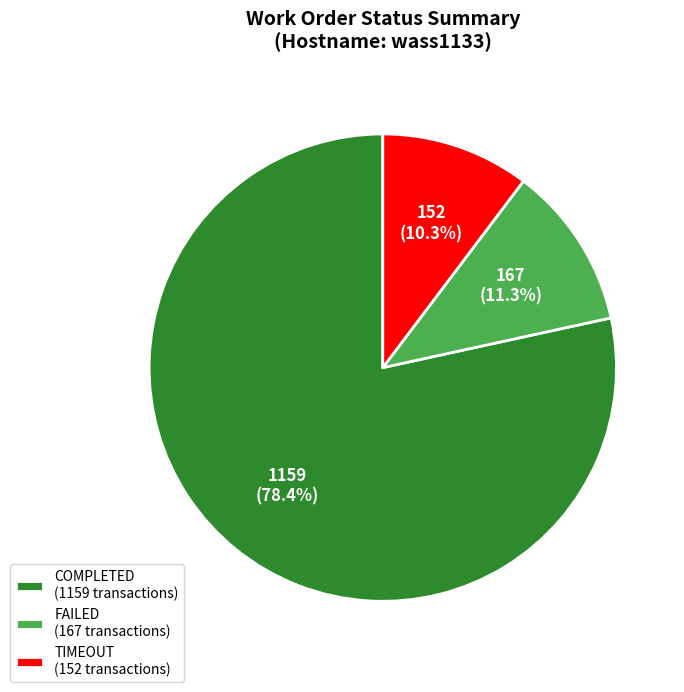

Rank the categories by value from highest to lowest.

COMPLETED, FAILED, TIMEOUT